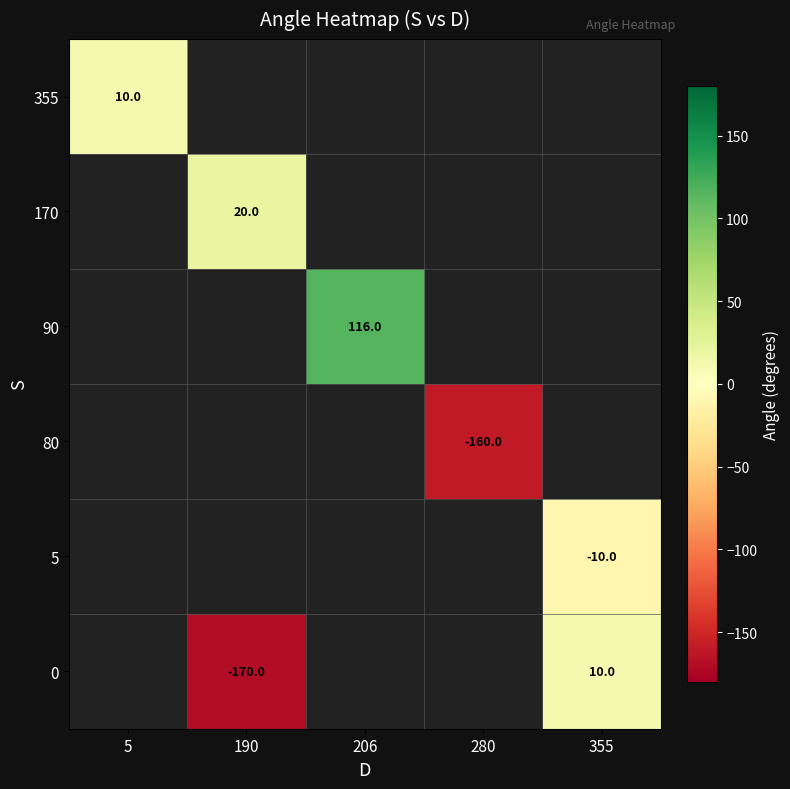

Count the number of data series in this chart.

6